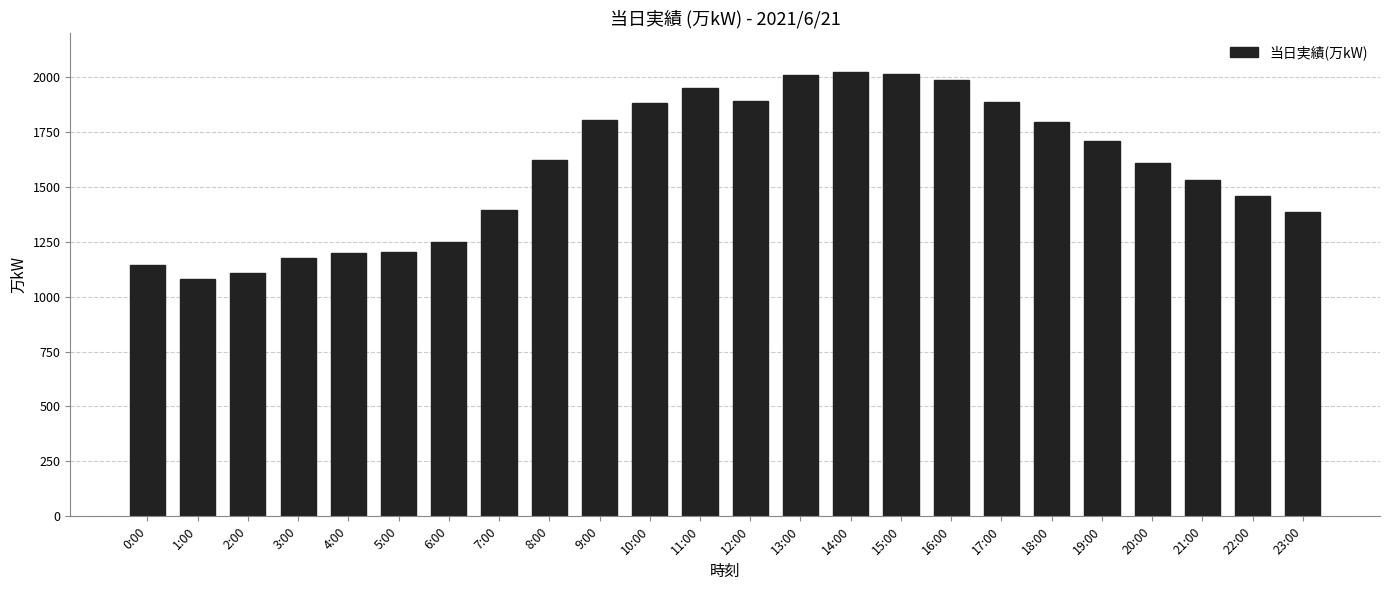

What is the difference between the maximum and second lowest values?

913